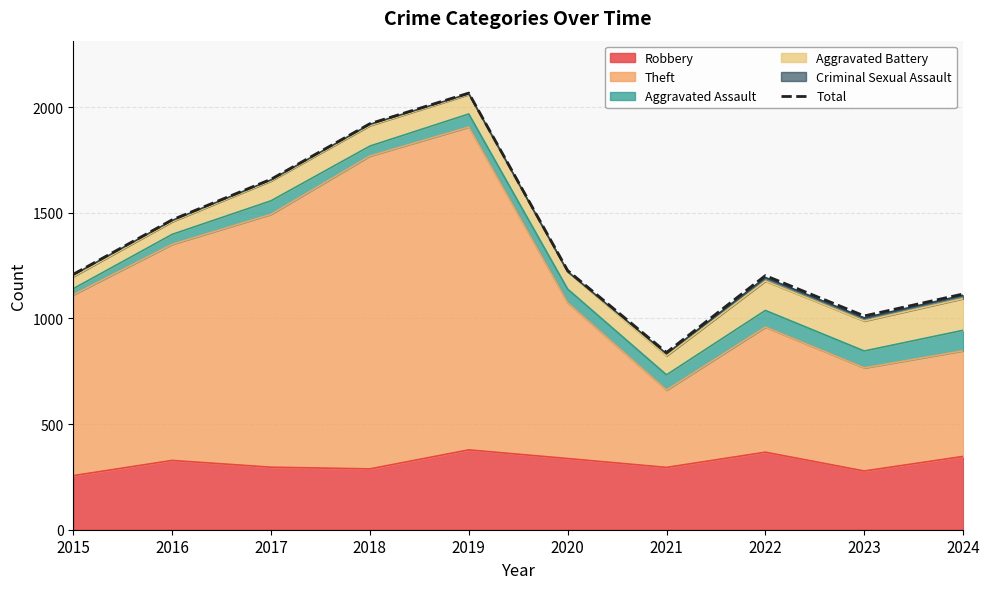

Rank the categories by value from highest to lowest.

2019, 2018, 2017, 2016, 2020, 2015, 2022, 2024, 2023, 2021